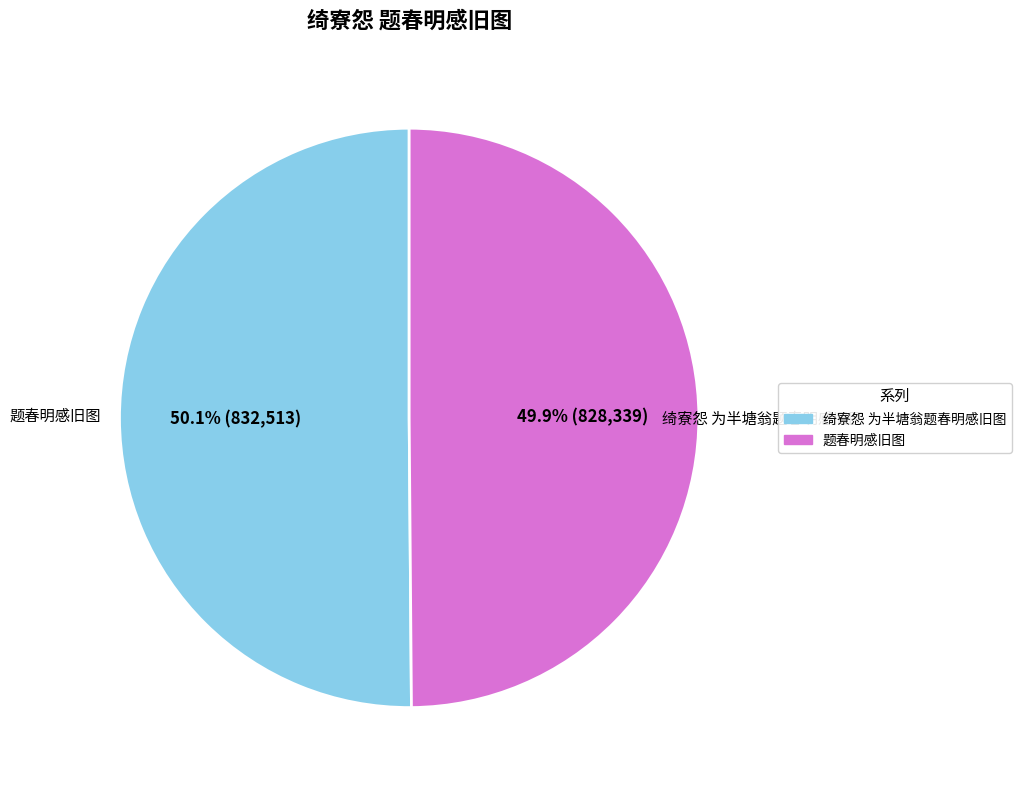

True or false: 题春明感旧图 accounts for 50% of the total.

True